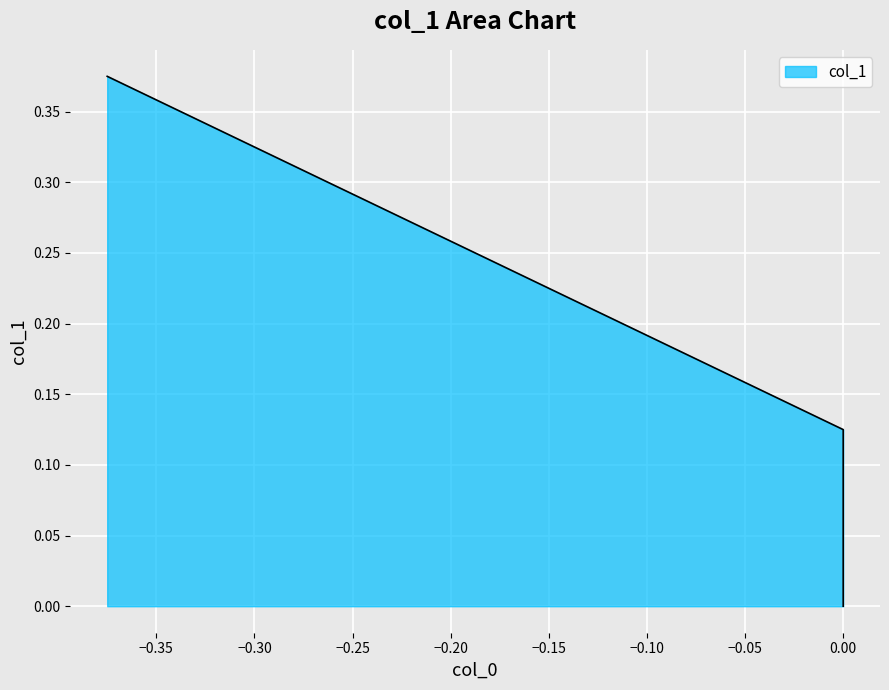

What is the maximum value shown in the chart?

0.4